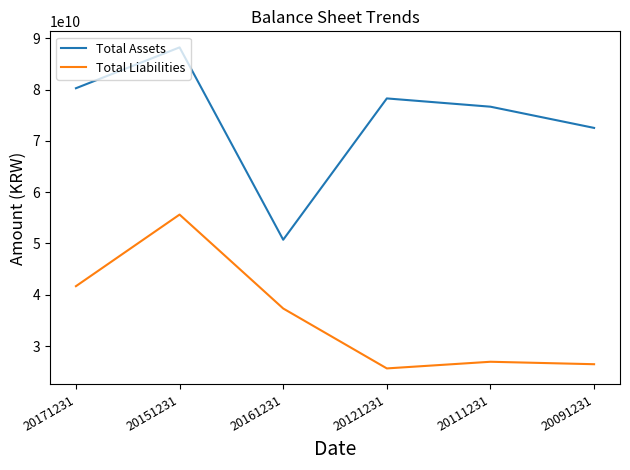

Rank the series at 20121231 from highest to lowest value.

Total Assets, Total Liabilities